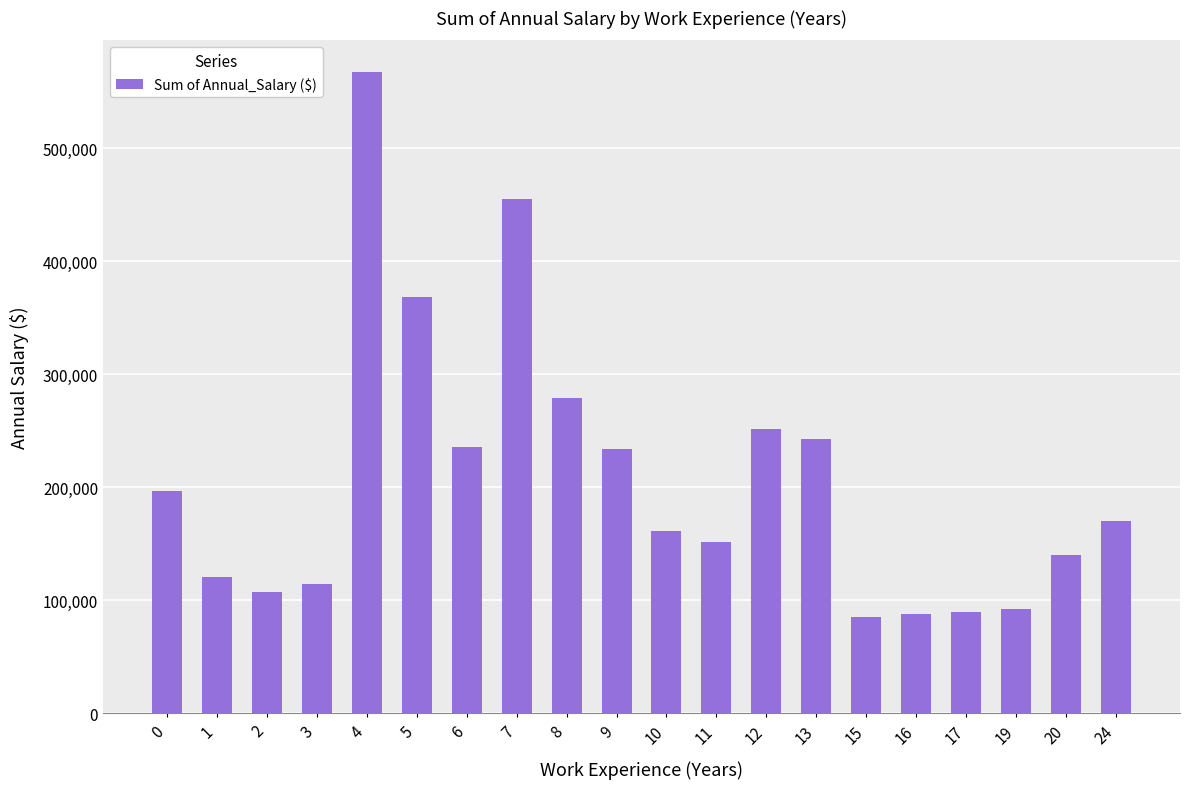

How many data points are less than 170000?

10